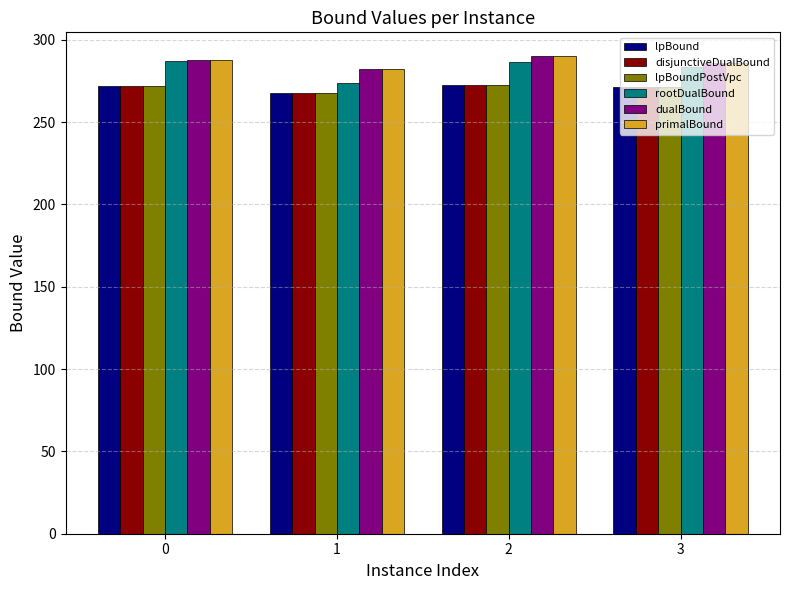

What is the lowest value of the primalBound series?

282.0